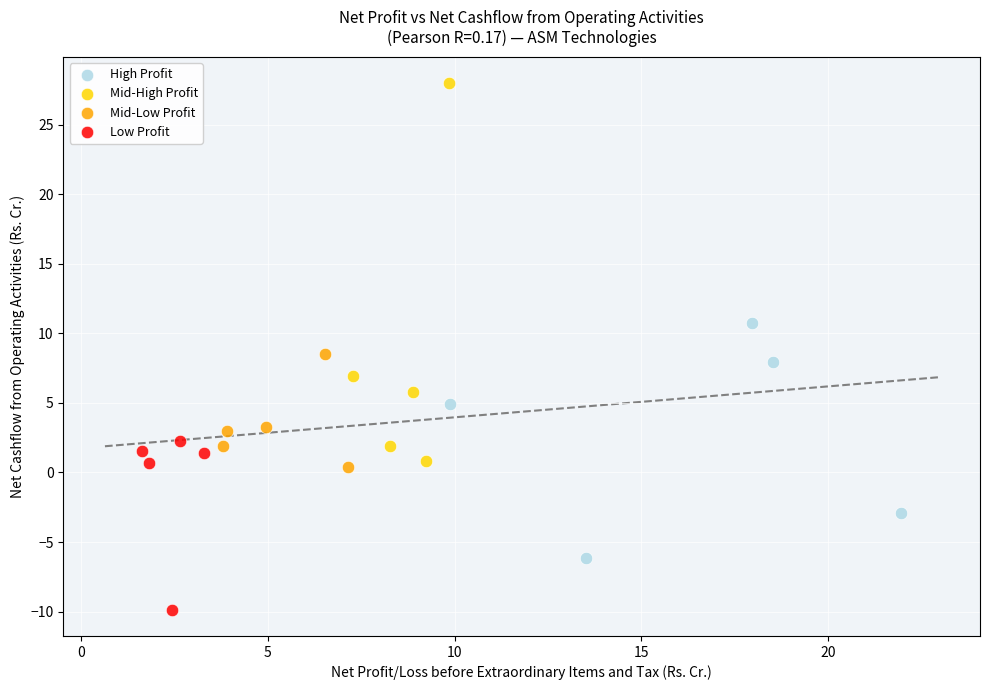

What are all the series names shown in the legend?

High Profit, Mid-High Profit, Mid-Low Profit, Low Profit